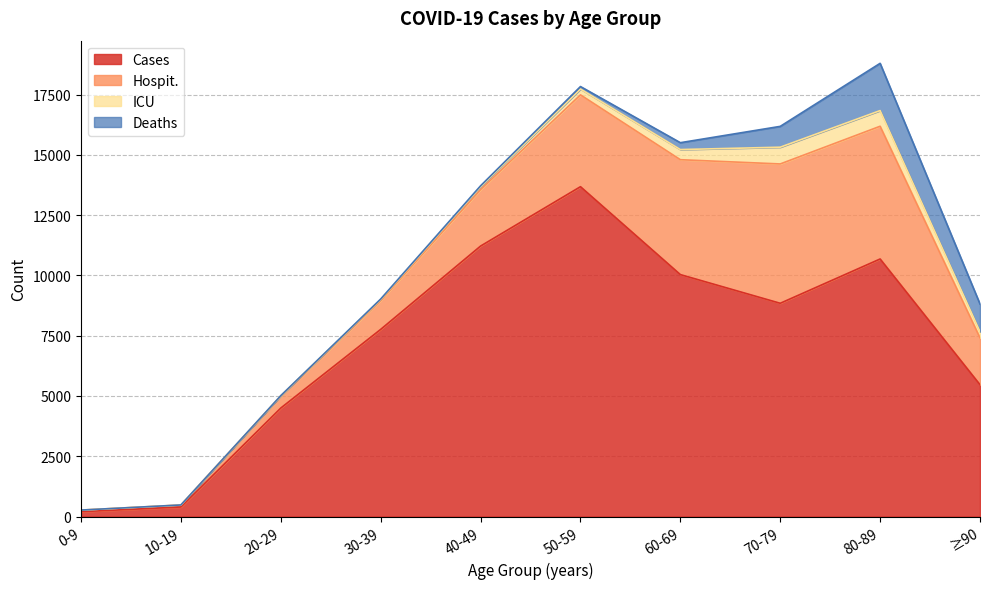

Does the chart have visible grid lines?

Yes